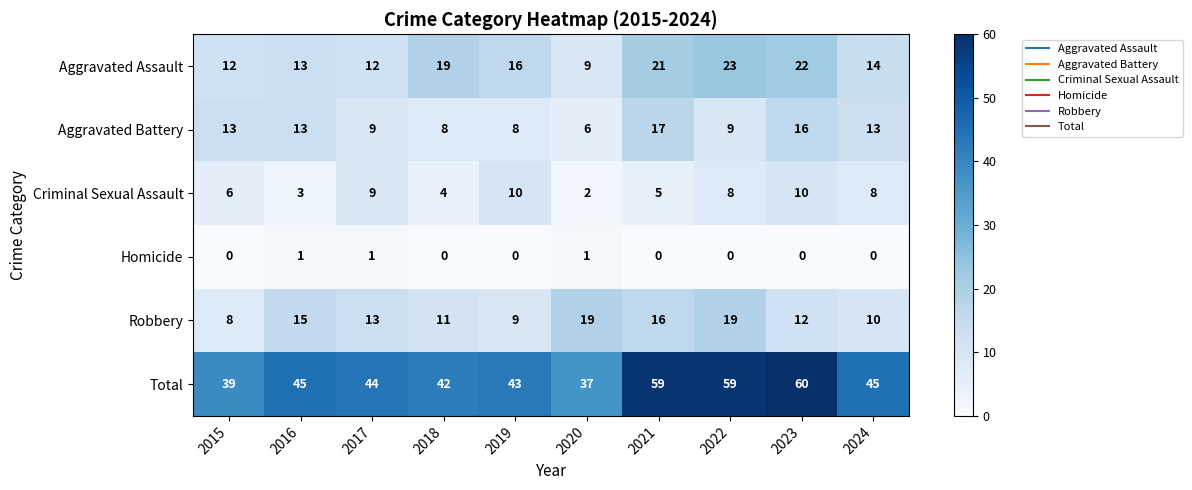

The value of Aggravated Assault at 2023 is 22. True or false?

True